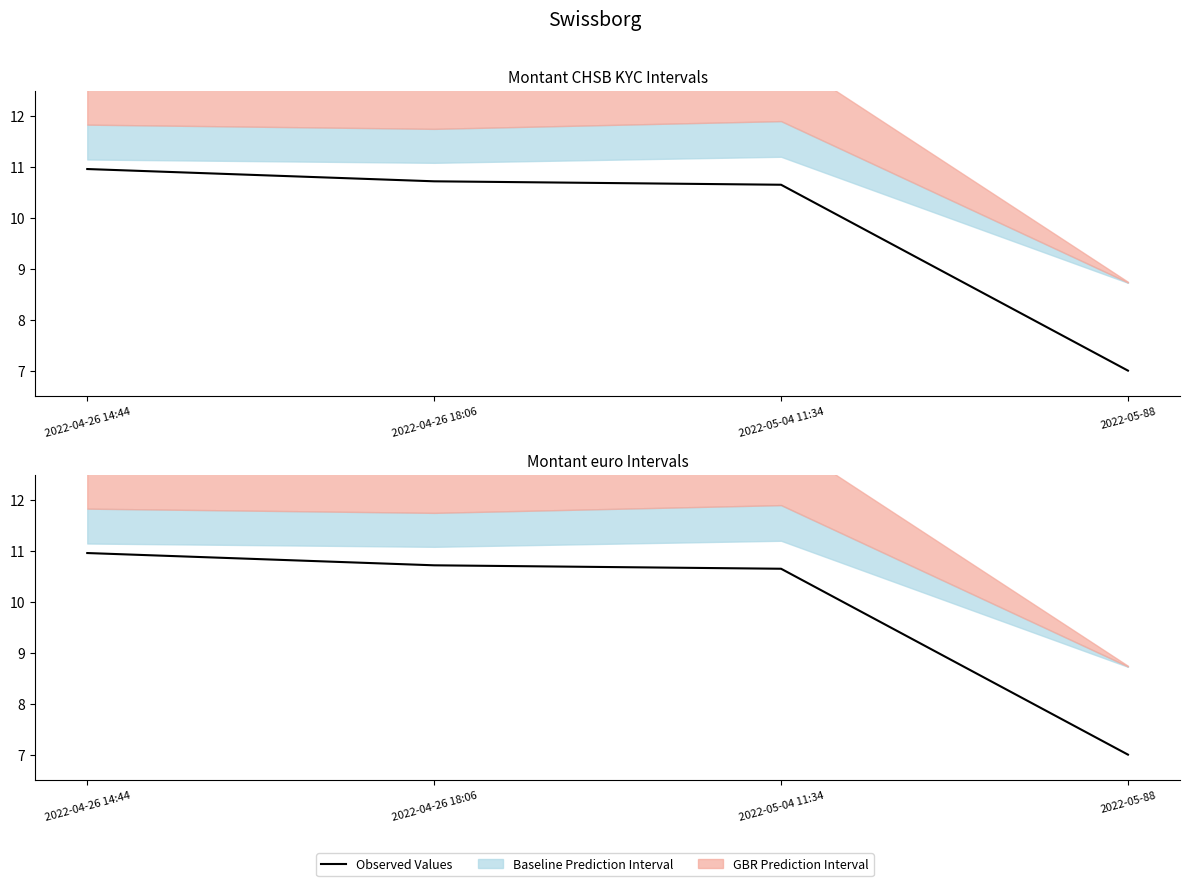

What is the change in value from 2022-04-26 18:06 to 2022-05-88?

-3.7